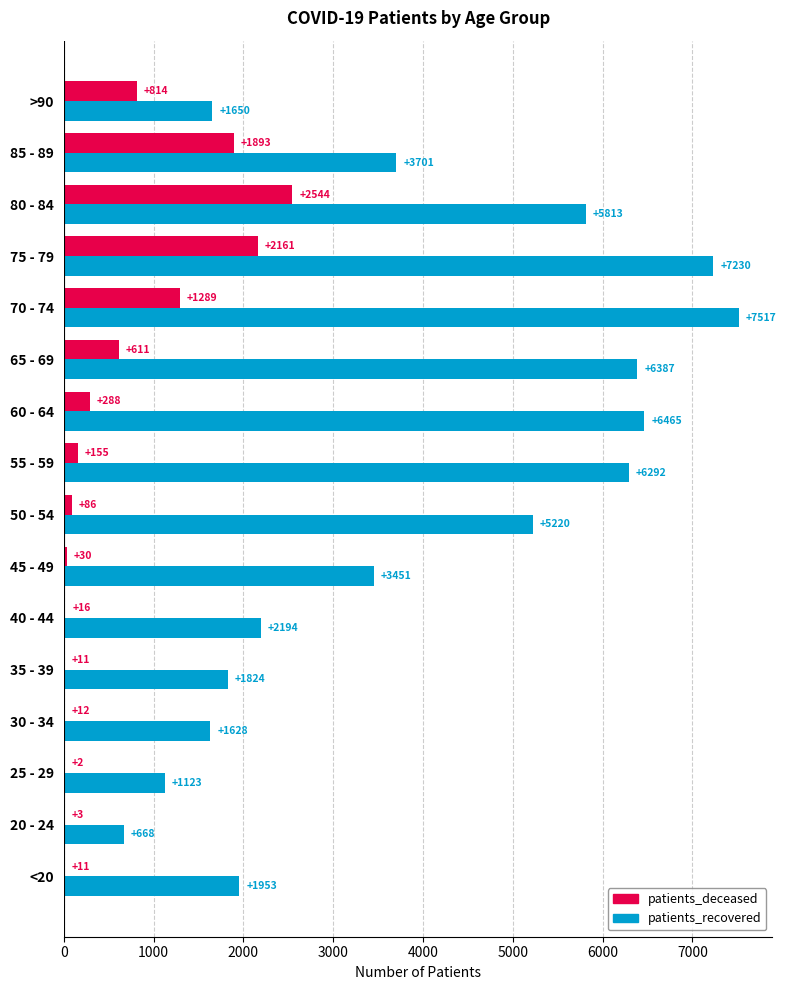

Which series changed the most between 25 - 29 and 75 - 79?

patients_recovered